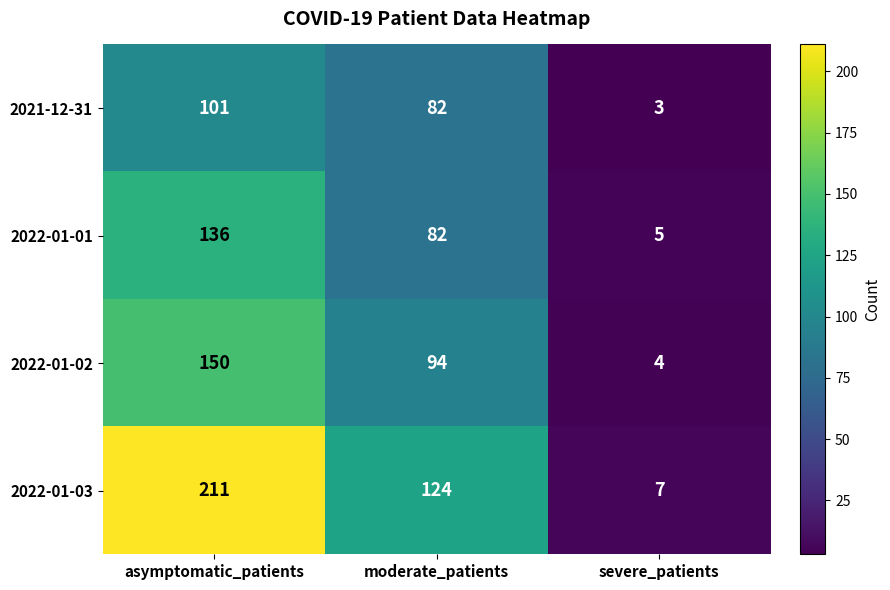

Reading left to right, transcribe all the data shown in this chart.

2021-12-31: asymptomatic_patients=101	moderate_patients=82	severe_patients=3
2022-01-01: asymptomatic_patients=136	moderate_patients=82	severe_patients=5
2022-01-02: asymptomatic_patients=150	moderate_patients=94	severe_patients=4
2022-01-03: asymptomatic_patients=211	moderate_patients=124	severe_patients=7